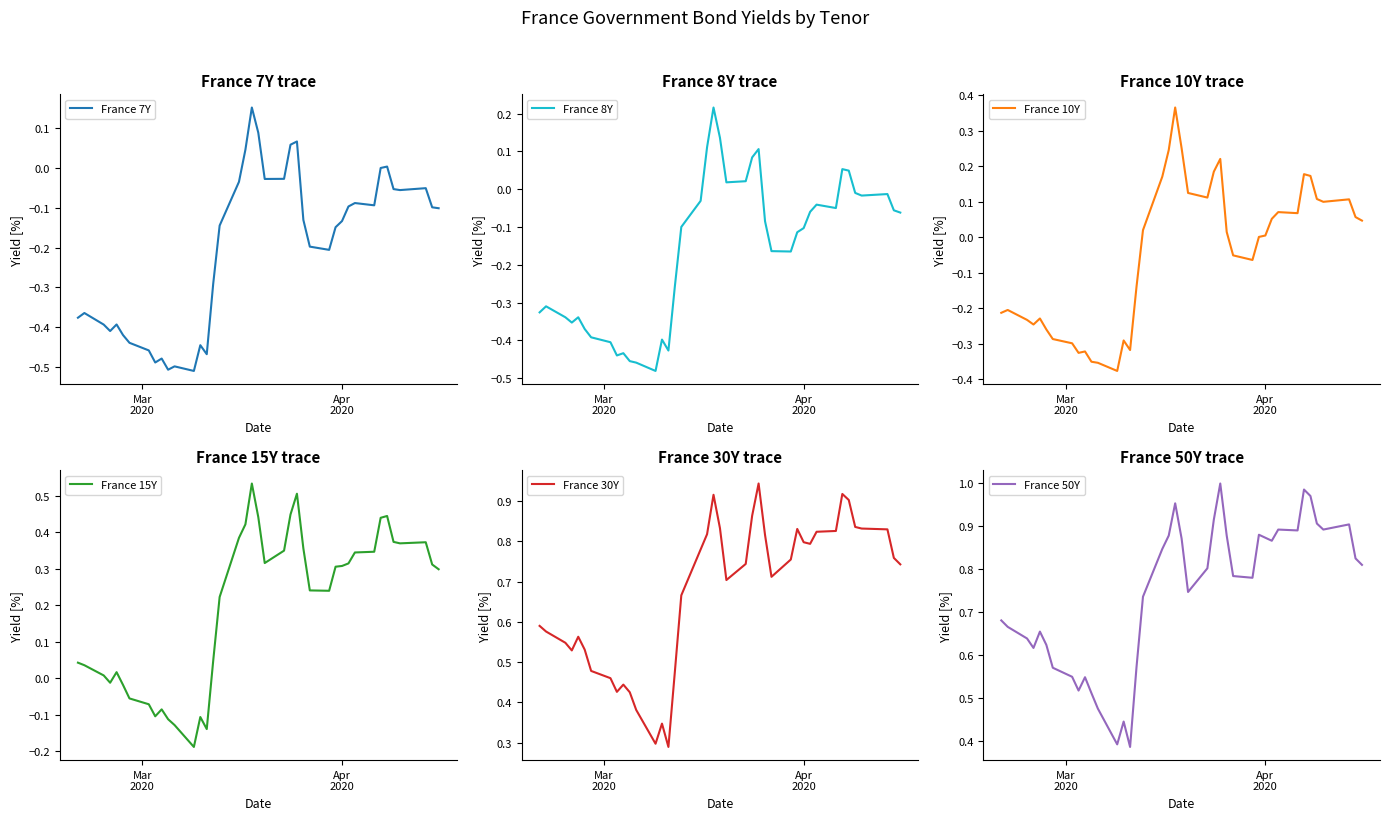

What is the sum of all France 10Y values?

-1.9